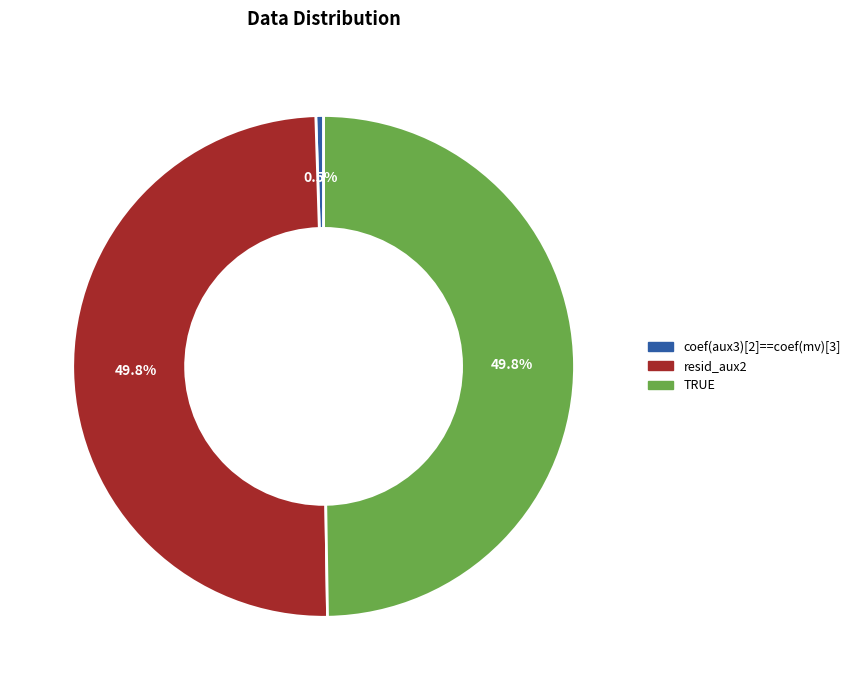

What is the ratio of the value at TRUE to the value at resid_aux2?

1.0